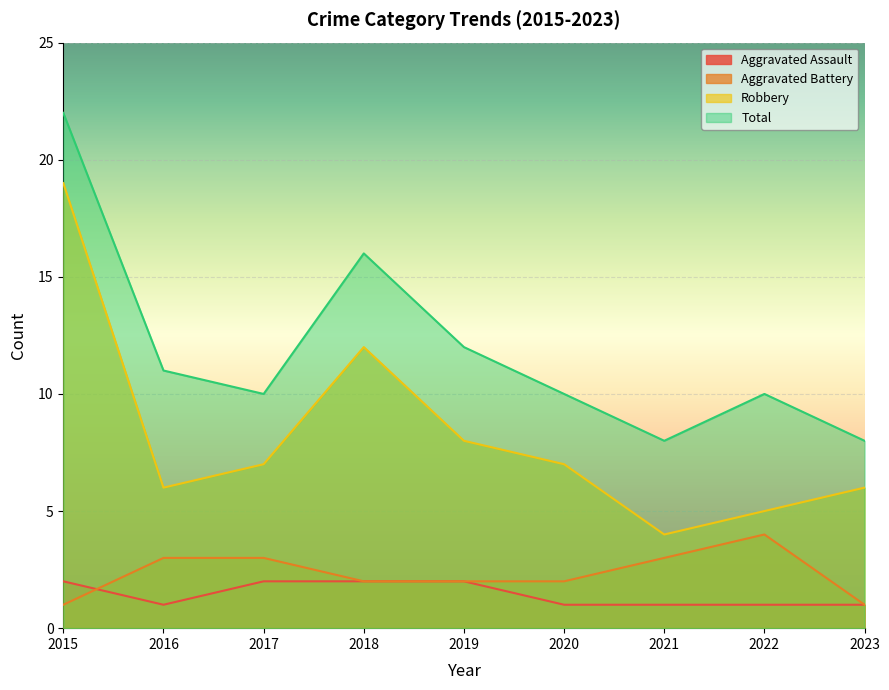

What are all the series names shown in the legend?

Aggravated Assault, Aggravated Battery, Robbery, Total